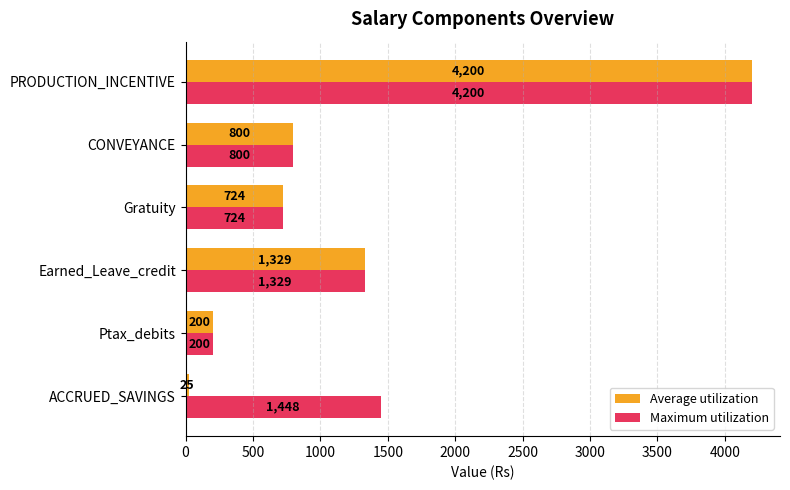

Which series has the largest total across all categories?

Maximum utilization